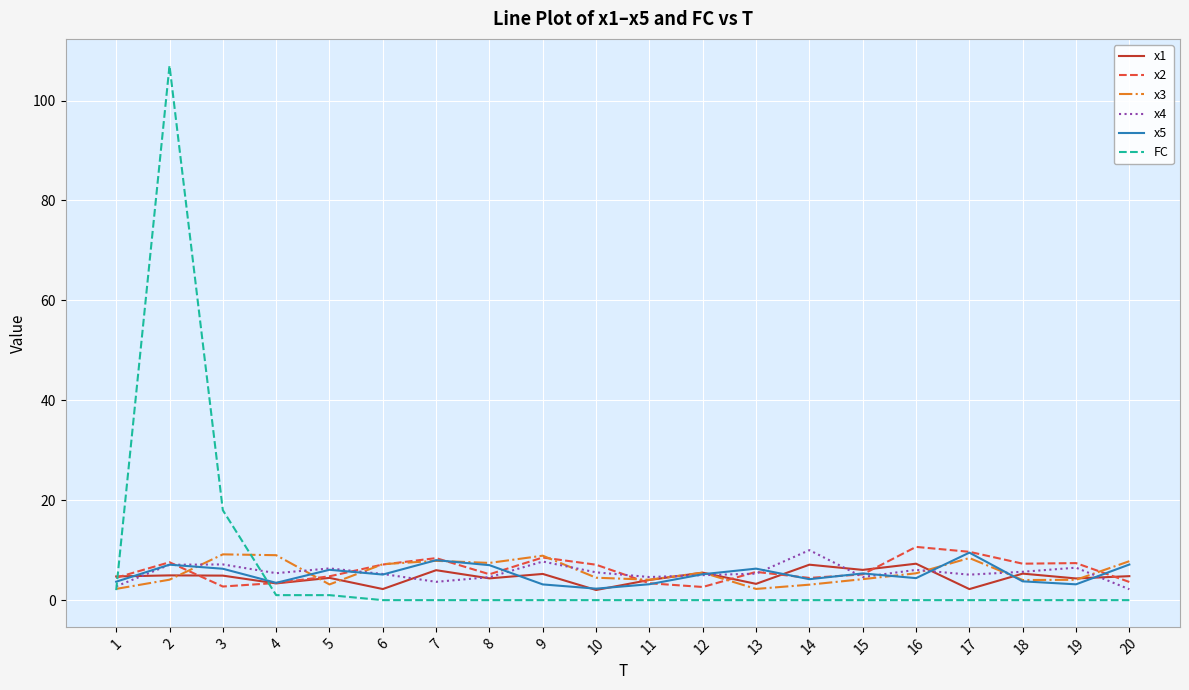

Which series ends up on top after the final intersection of x1 and x5?

x5